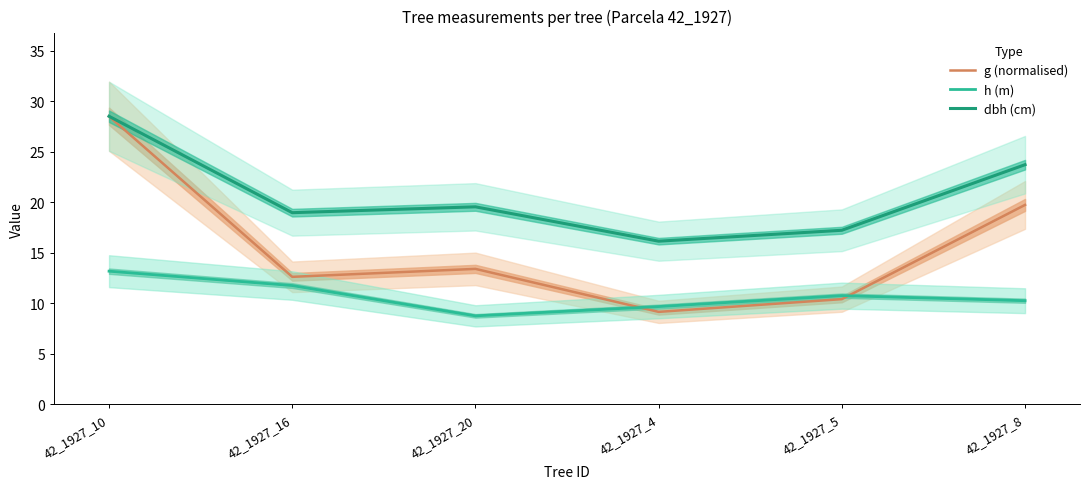

How many categories are shown in the chart?

6